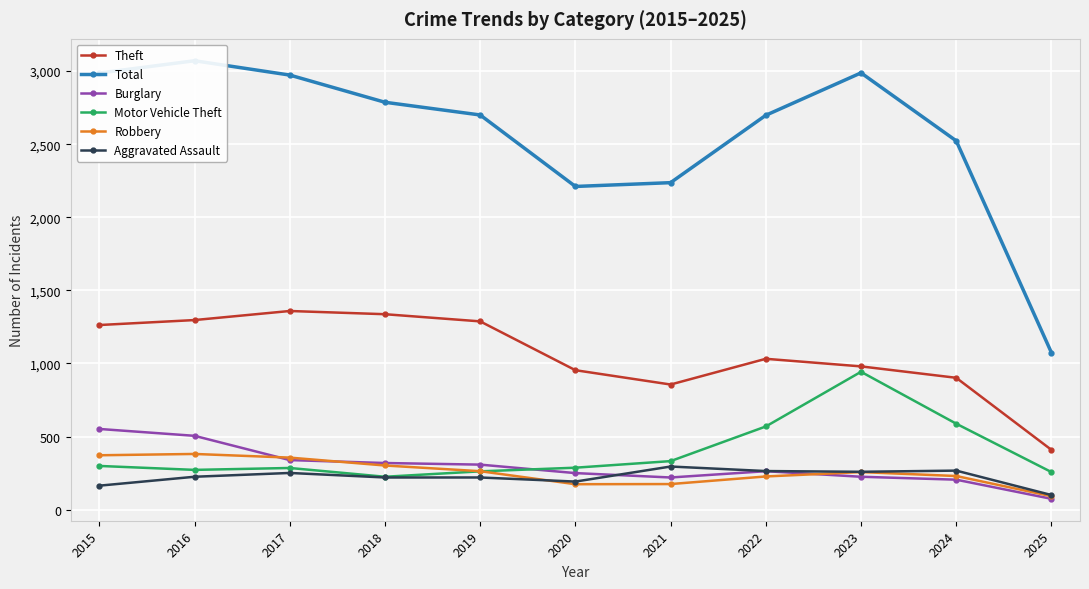

True or false: Motor Vehicle Theft has more than 0 points higher than both neighbors.

True